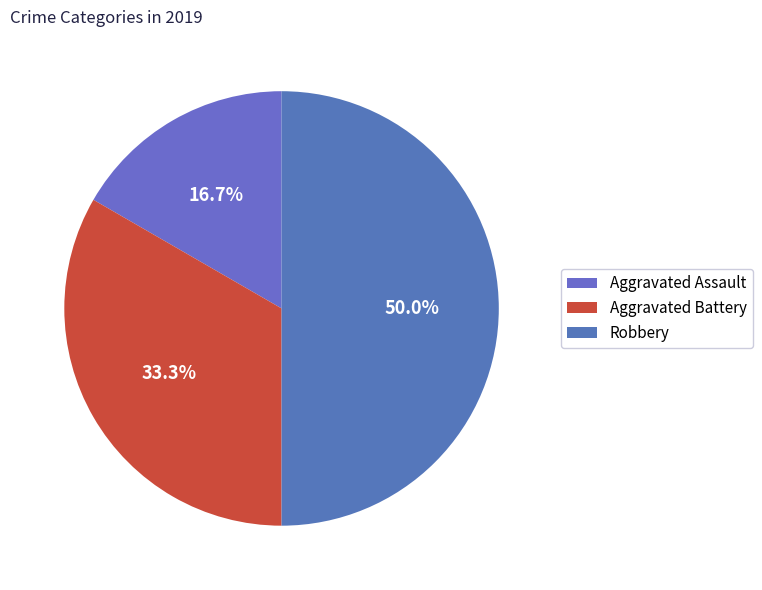

Does Aggravated Battery account for over 50% of the chart?

No